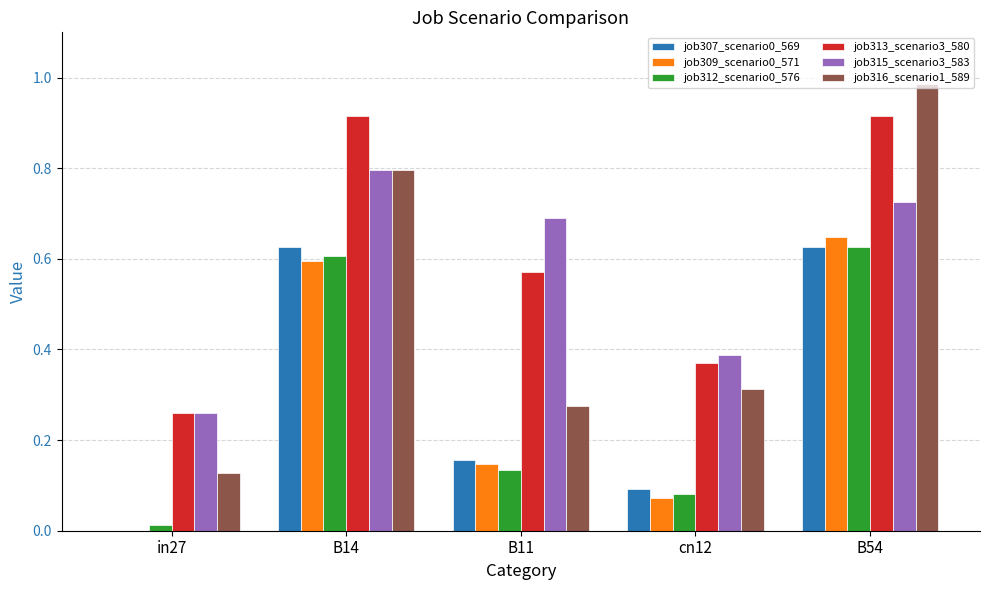

What is the sum of all job313_scenario3_580 values?

3.0